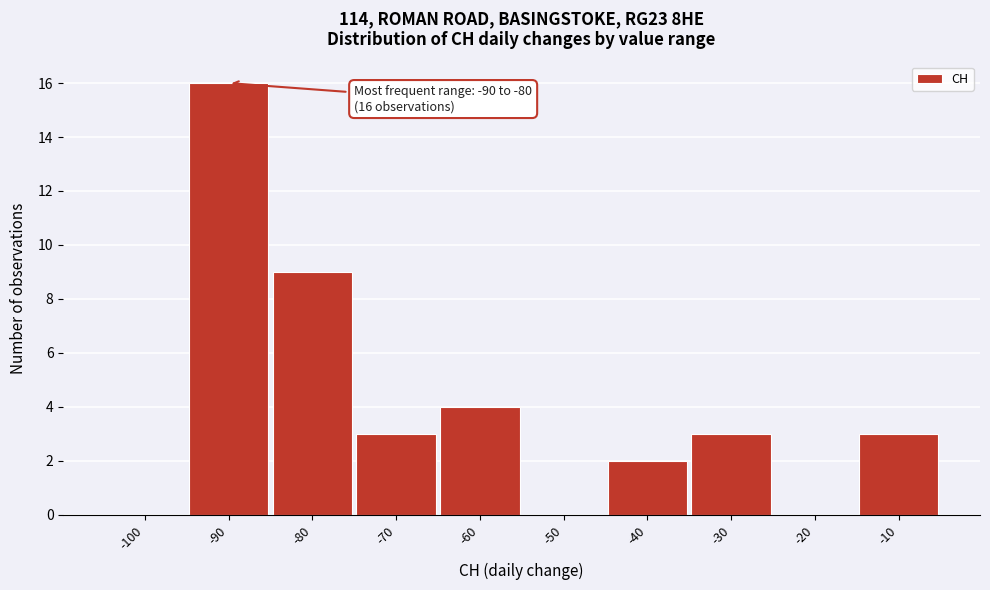

Reading right to left, transcribe all the data shown in this chart.

-10=3	-20=0	-30=3	-40=2	-50=0	-60=4	-70=3	-80=9	-90=16	-100=0